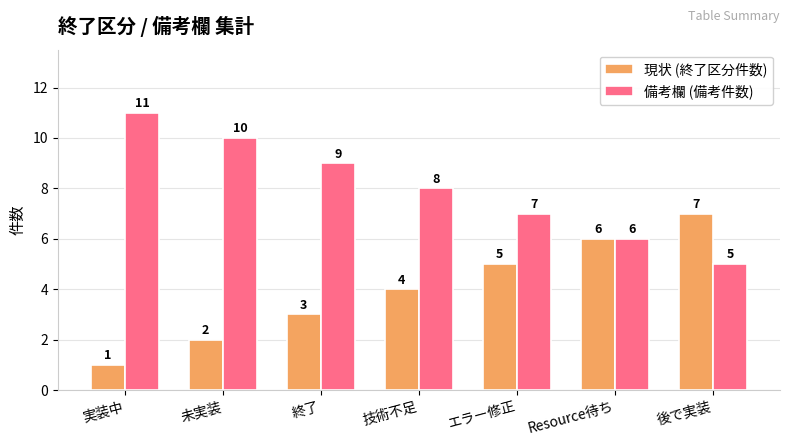

Reading left to right, what are all the values shown in this chart?

現状 (終了区分件数): 1	2	3	4	5	6	7
備考欄 (備考件数): 11	10	9	8	7	6	5